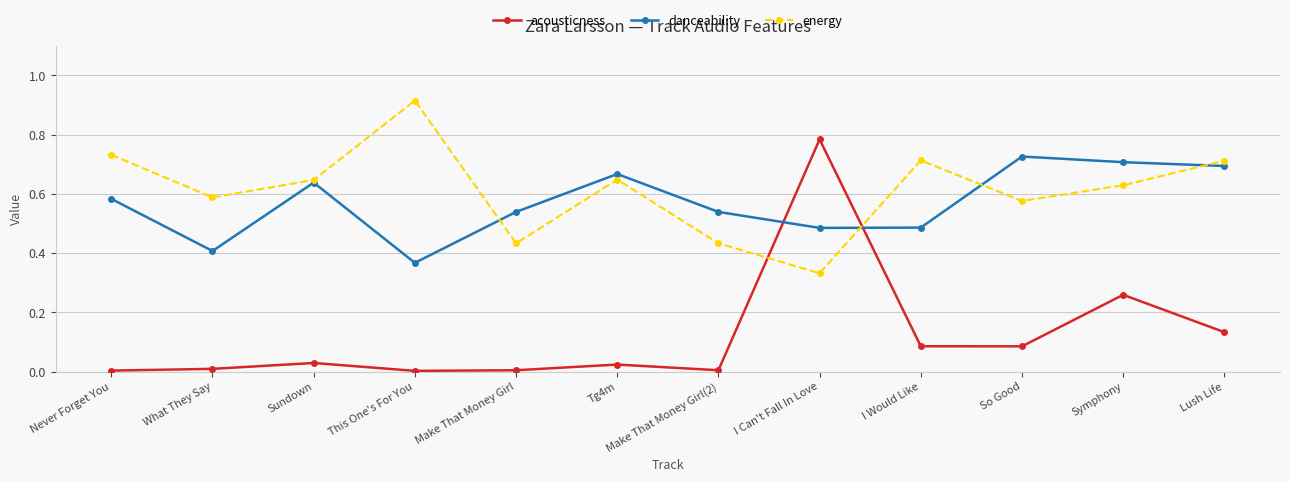

At how many categories does at least one series exceed 0?

12